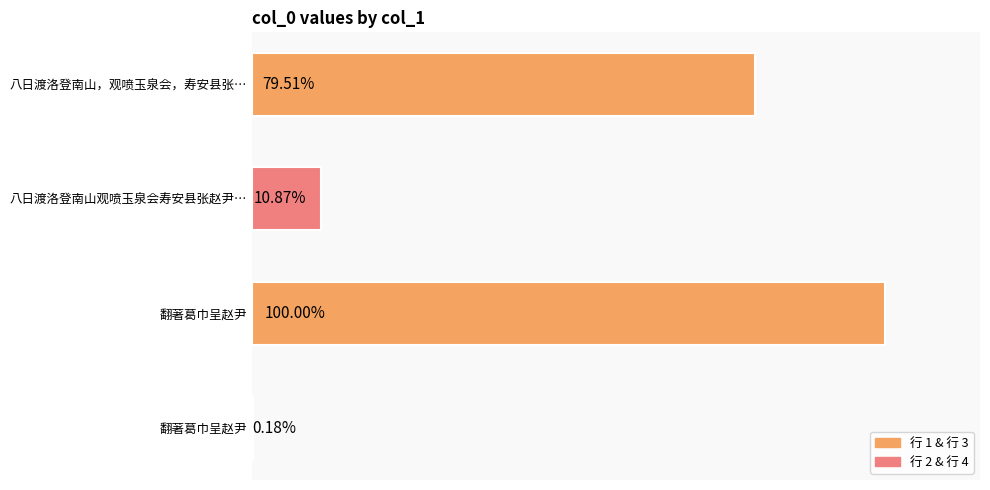

Are the bars horizontal?

Yes